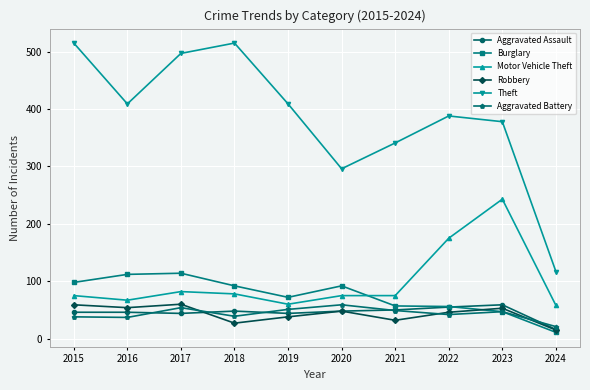

What is the spread (max minus min) of values at 2021?

309